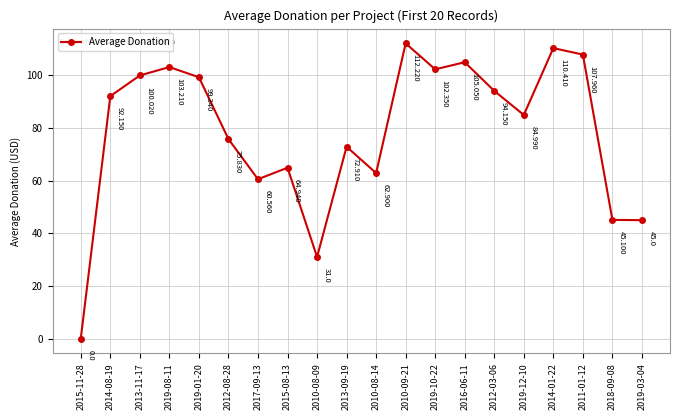

The value at 2010-08-09 is 54.9. True or false?

False